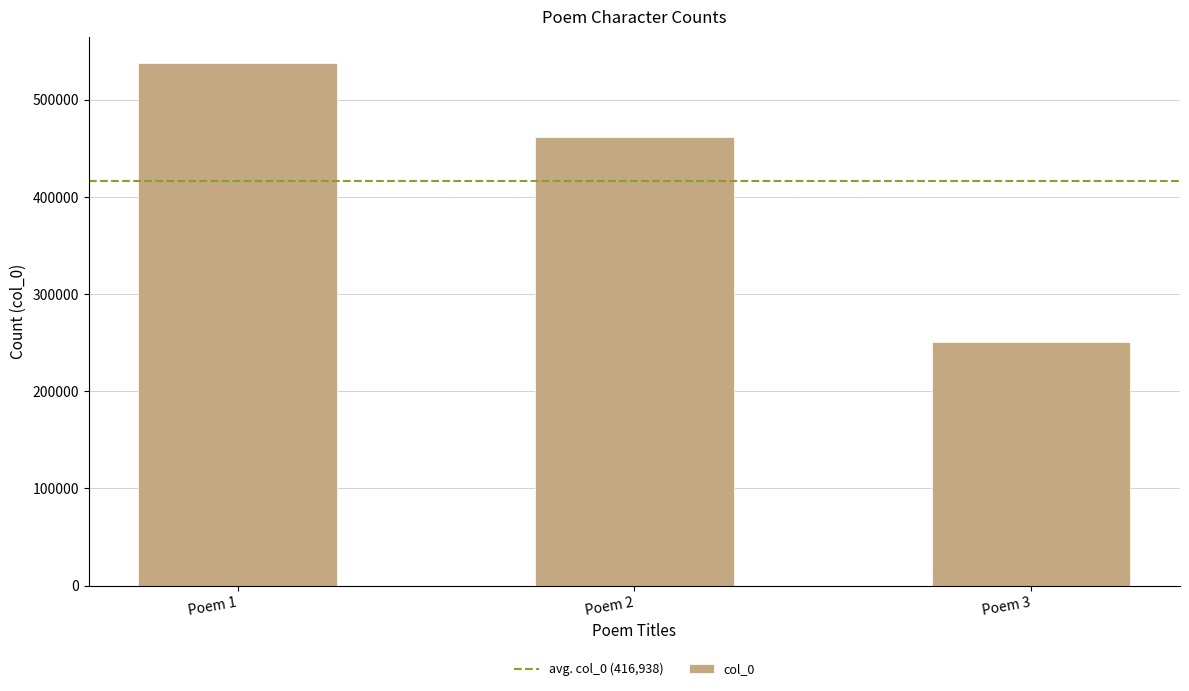

The value at Poem 2 is 461577. True or false?

True